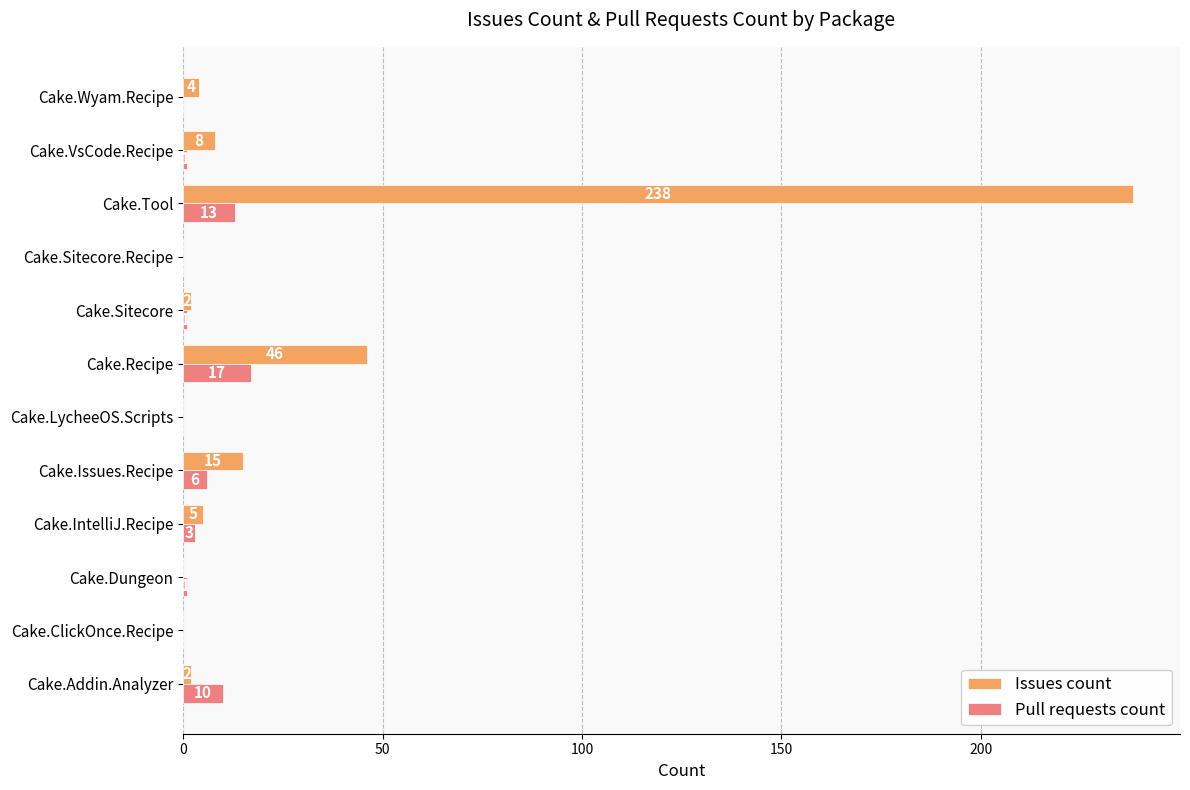

What are all the series names shown in the legend?

Issues count, Pull requests count